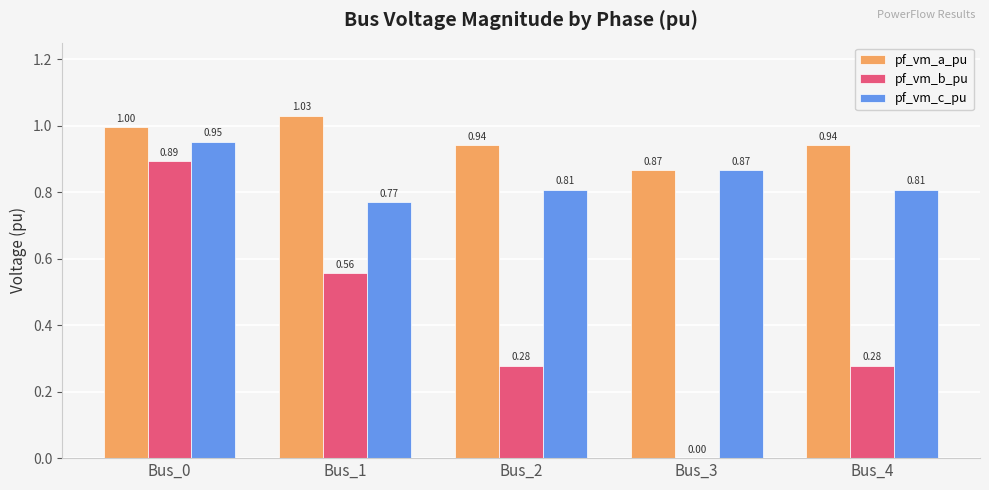

What is the sum of the pf_vm_a_pu values at Bus_2 and Bus_0?

1.9